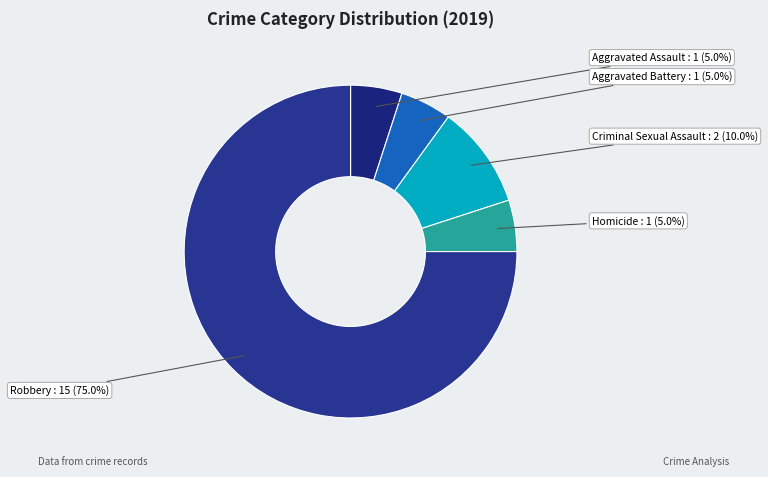

How many segments does this pie chart have?

5